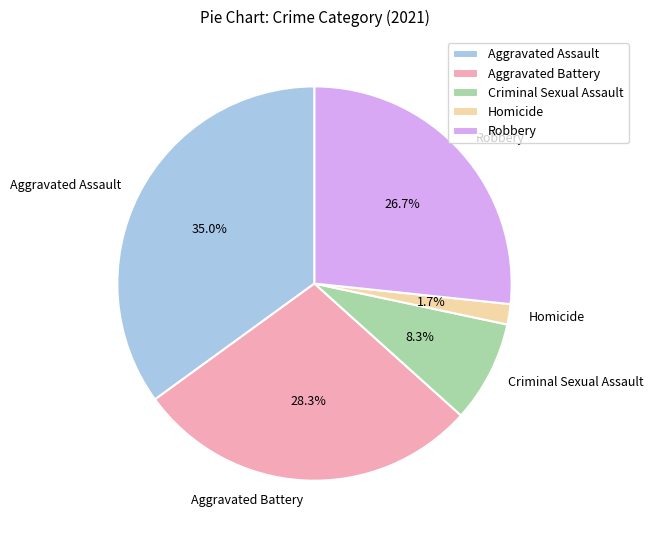

To the nearest percent, what is the difference between the largest and smallest slice percentages?

33%